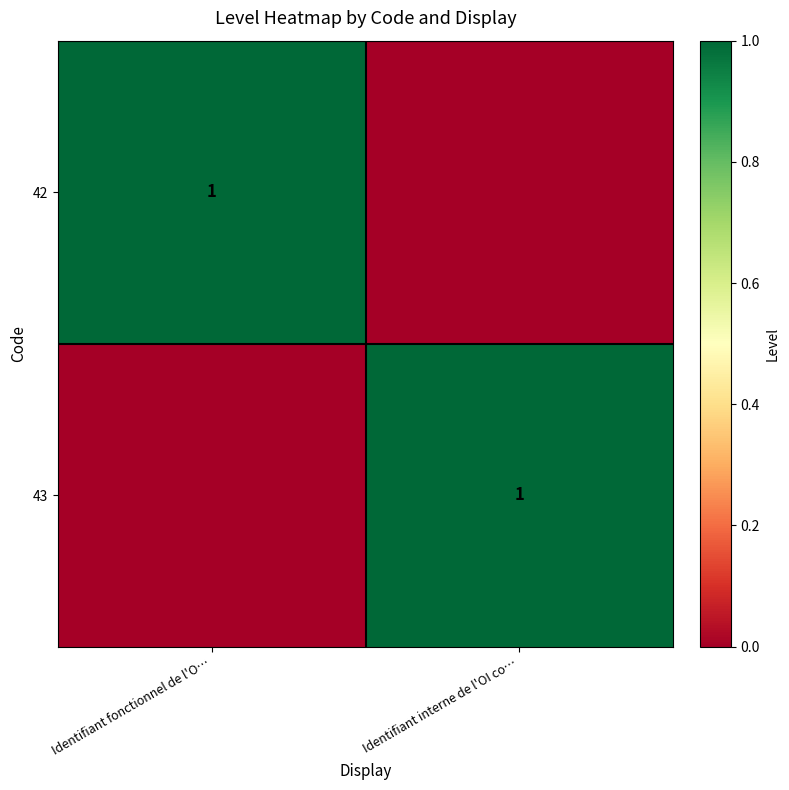

The value of 43 at Identifiant interne de l'OI co… is 0. True or false?

False